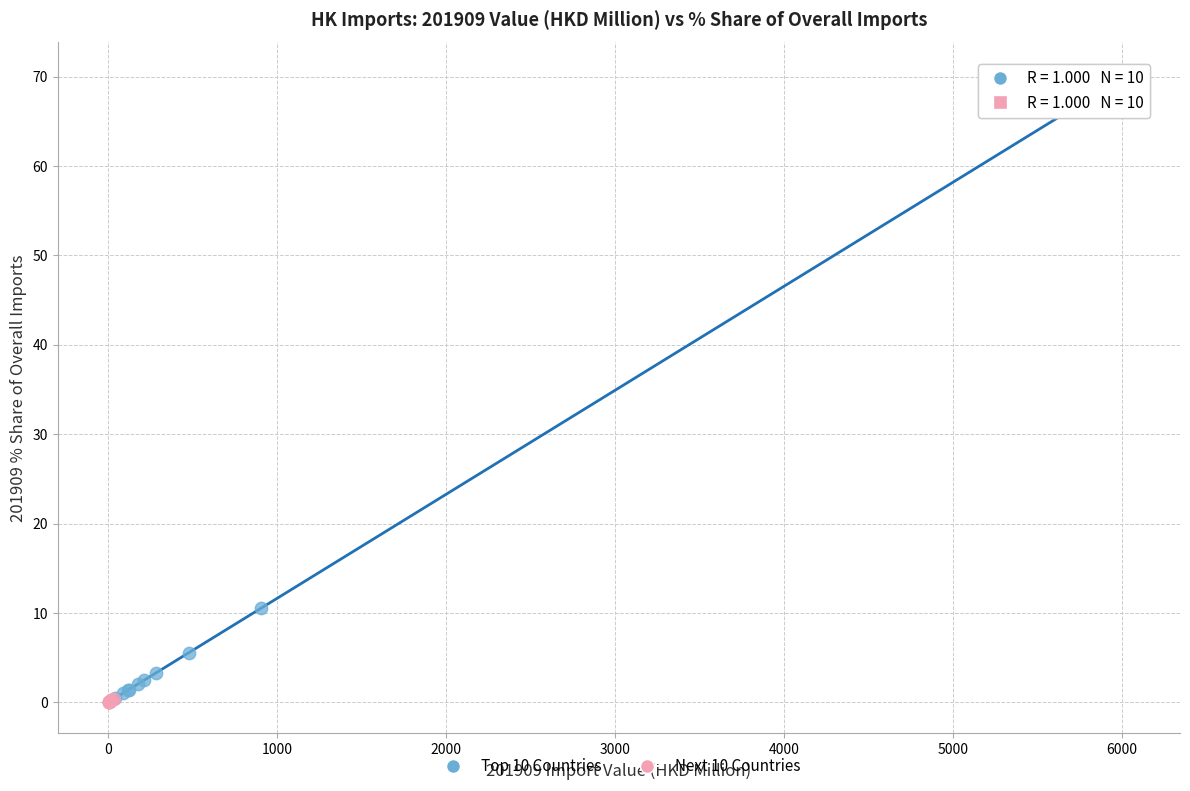

Which series has the widest spread of Y values?

Top 10 Countries